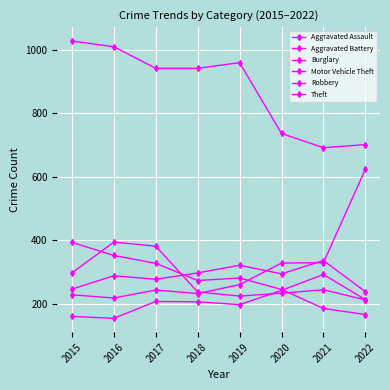

Where is the first local maximum for Aggravated Assault?

2017